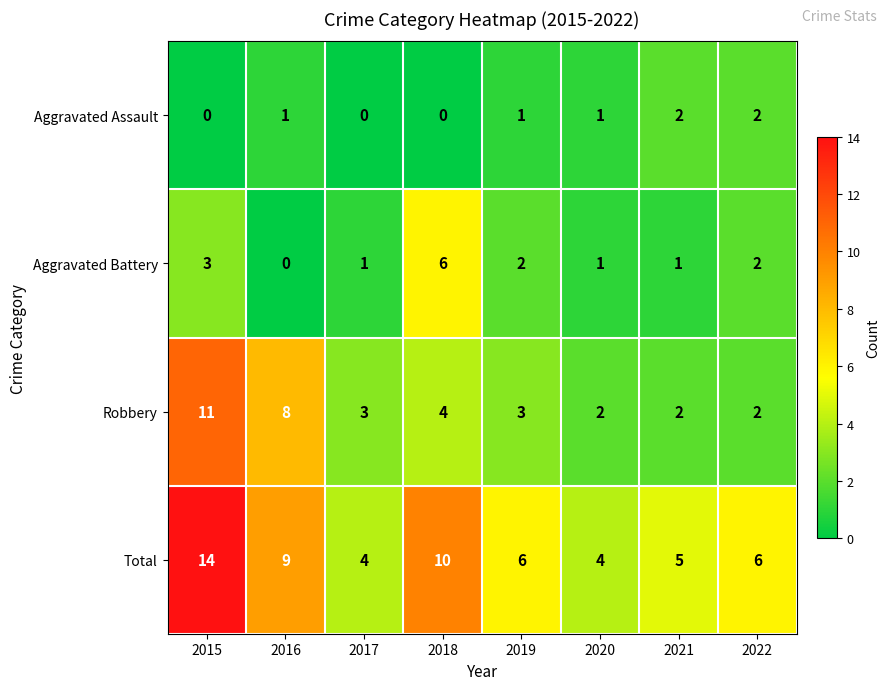

Count the number of data series in this chart.

4